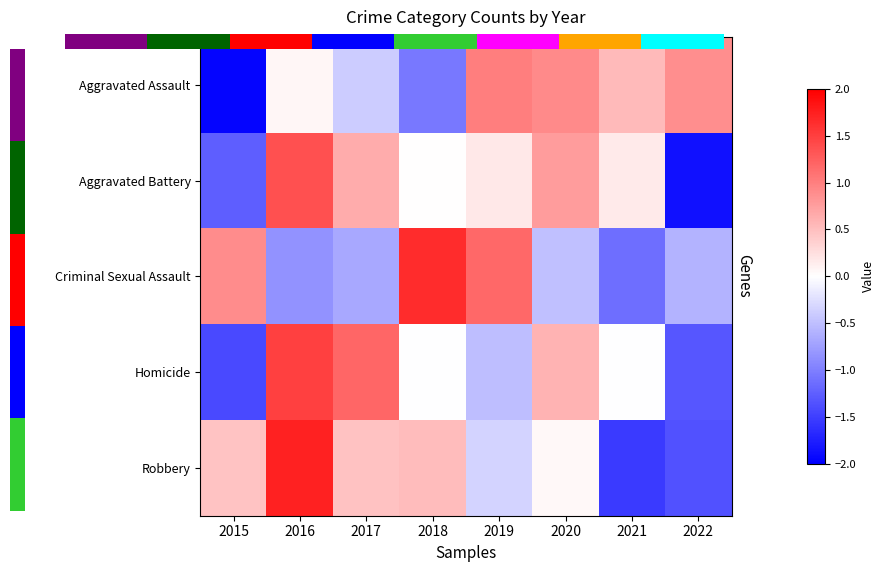

What is the minimum value shown in the chart?

-1.9